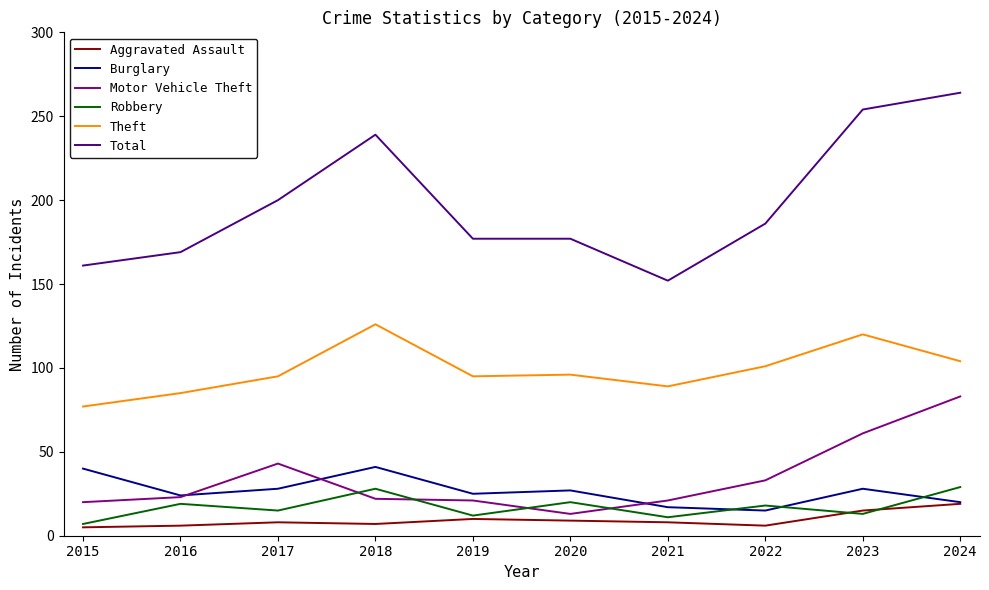

True or false: Theft and Total intersect in this chart.

False